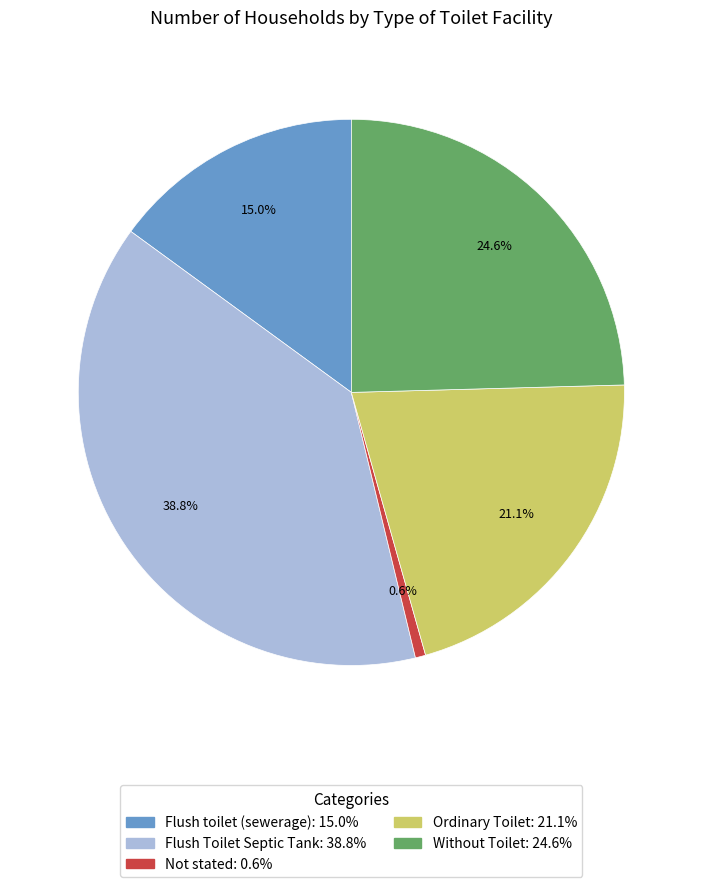

To the nearest percent, what is the average slice percentage?

20%